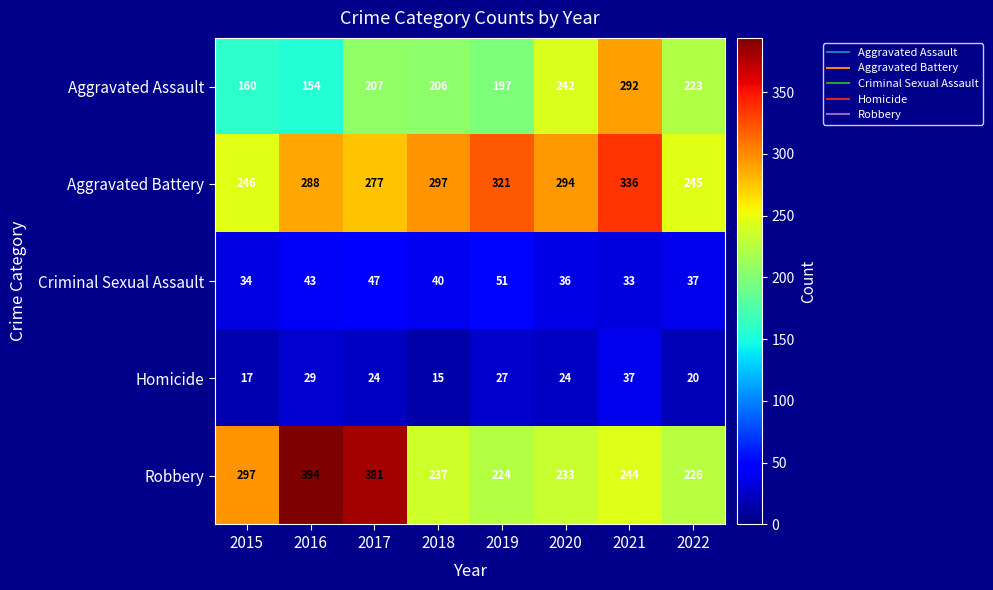

At which category does the chart reach its peak across all series?

2016